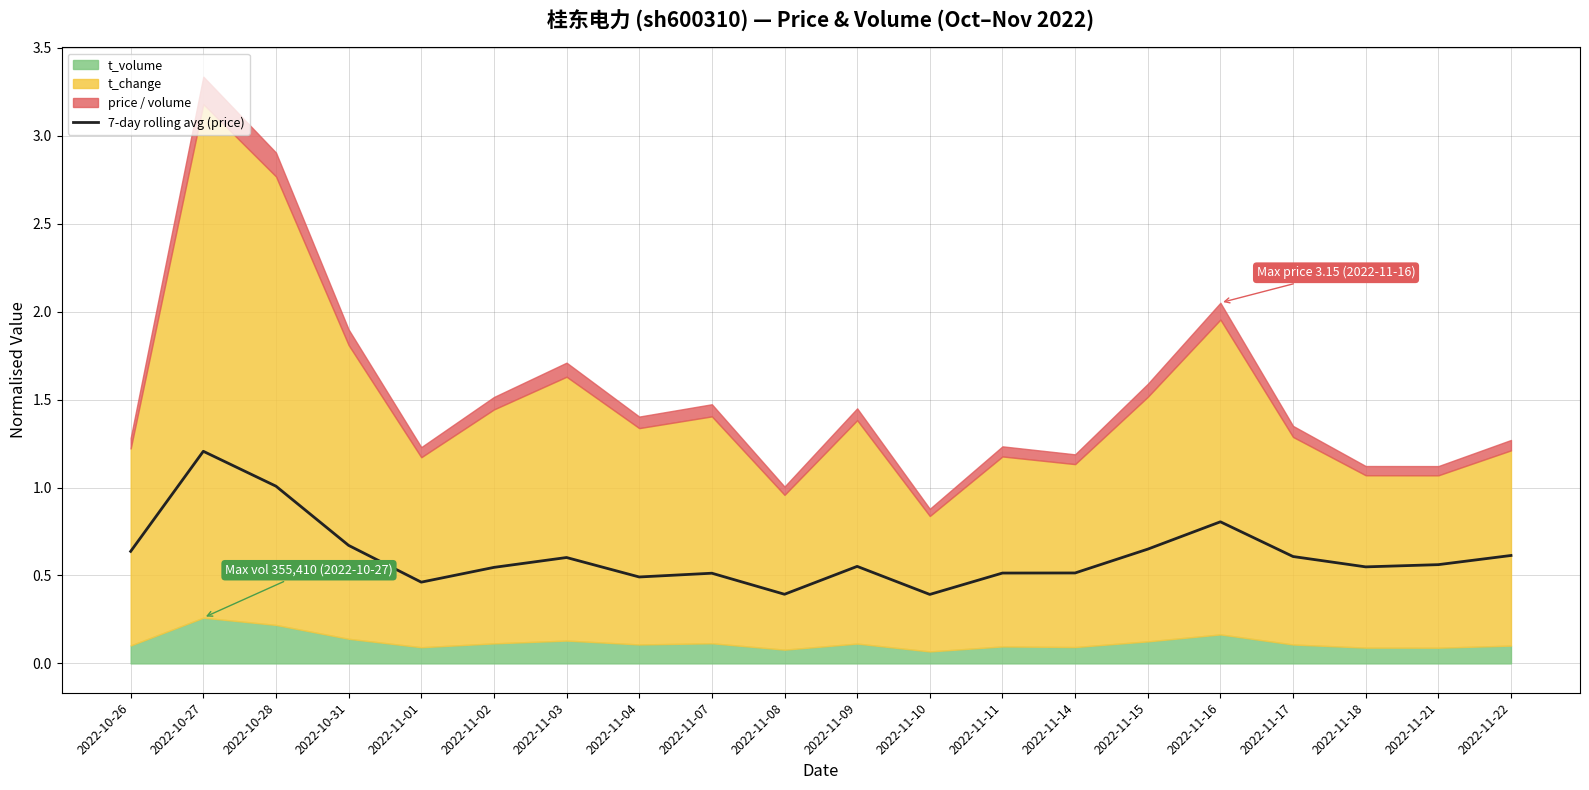

List the labels in order of value, smallest first.

2022-11-10, 2022-11-08, 2022-11-01, 2022-11-04, 2022-11-07, 2022-11-11, 2022-11-14, 2022-11-02, 2022-11-18, 2022-11-09, 2022-11-21, 2022-11-03, 2022-11-17, 2022-11-22, 2022-10-26, 2022-11-15, 2022-10-31, 2022-11-16, 2022-10-28, 2022-10-27